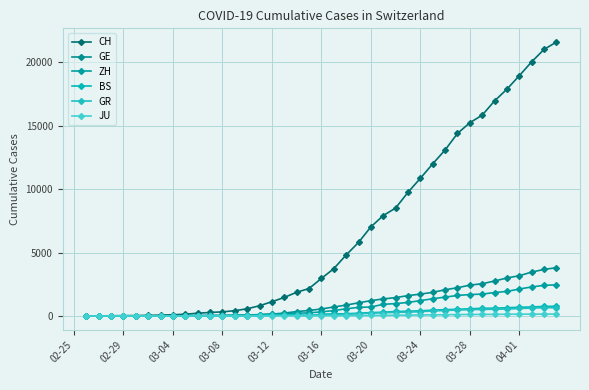

At which label does CH reach its minimum?

02-25